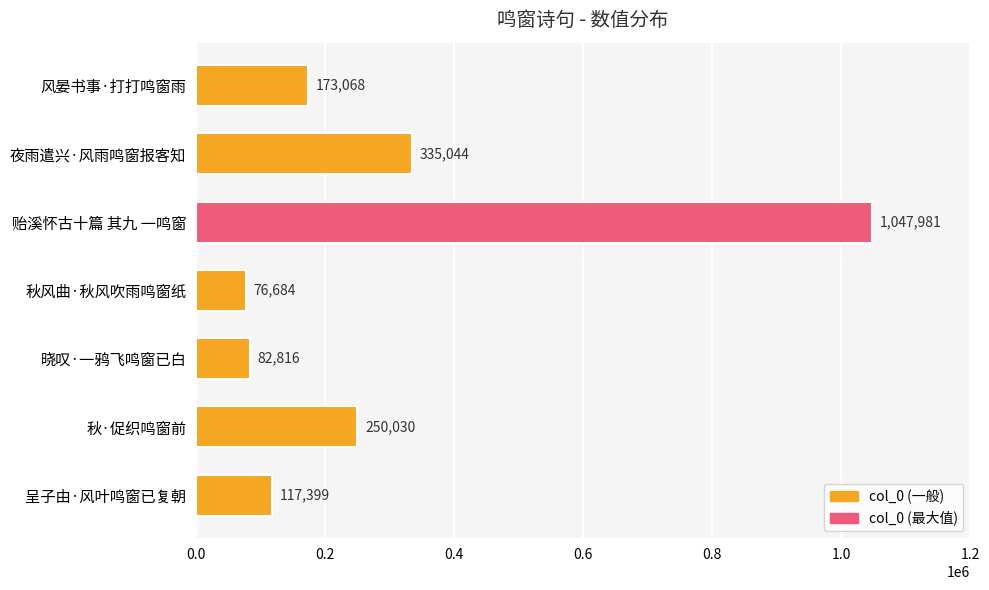

What is the difference between the second highest and second lowest values?

252228